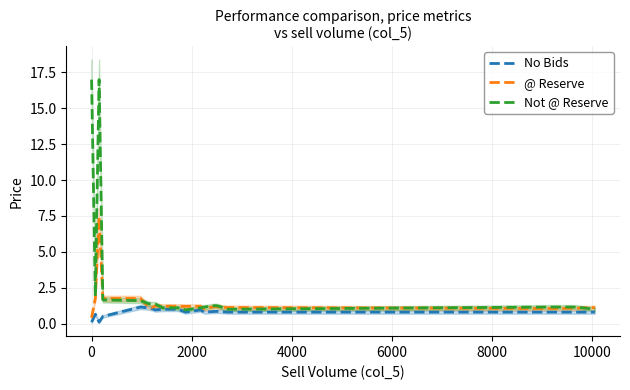

Reading left to right, transcribe all the data shown in this chart.

No Bids: 0.1	0.7	0.1	0.5	1.1	1.1	1.1	0.9	1.0	1.0	1.0	0.8	0.9	0.8	0.8	0.8	0.8	0.8	0.8	0.8
@ Reserve: 0.4	1.8	7.5	1.8	1.8	1.2	1.1	1.2	1.2	1.2	1.2	1.2	1.2	1.0	1.2	1.1	1.1	1.1	1.1	1.1
Not @ Reserve: 17.0	1.9	17.0	1.6	1.6	1.4	1.4	1.4	1.1	1.1	1.1	0.9	1.1	1.1	1.2	1.2	1.0	1.1	1.1	1.0